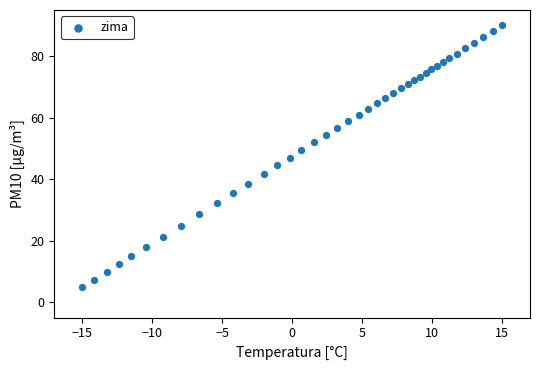

What is the range of X values (max minus min)?

30.0